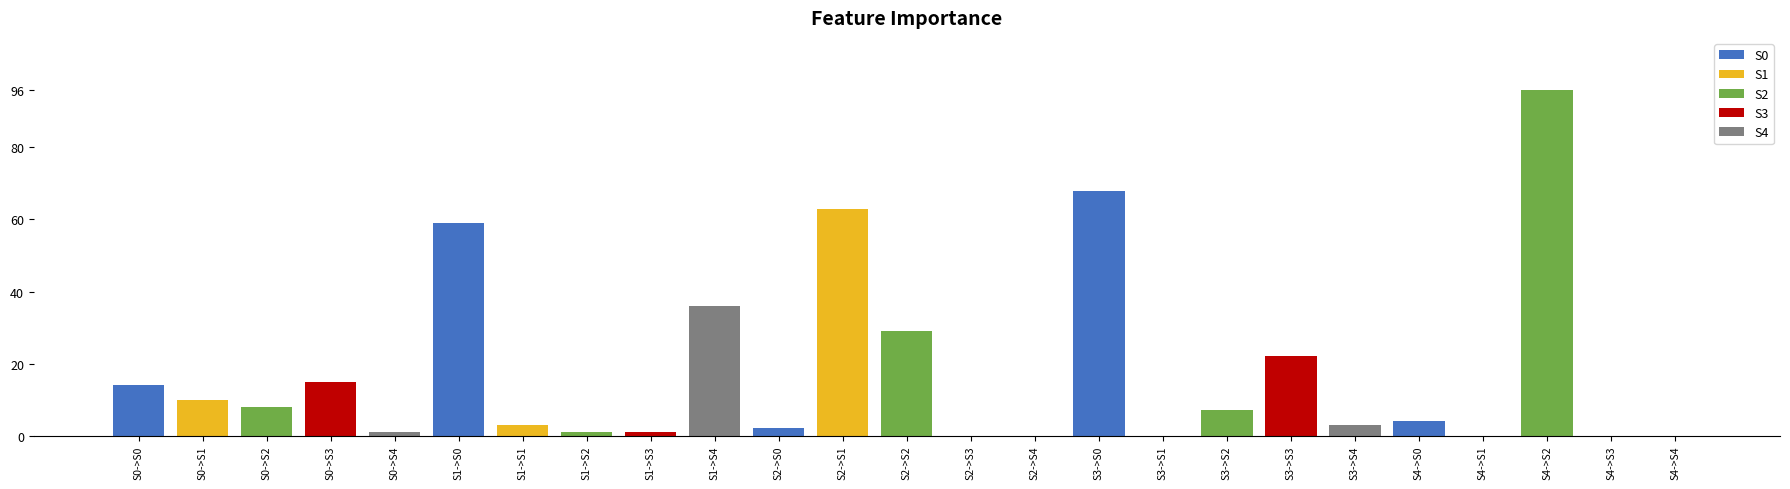

Where is the data nearest to the value 48?

S1->S0